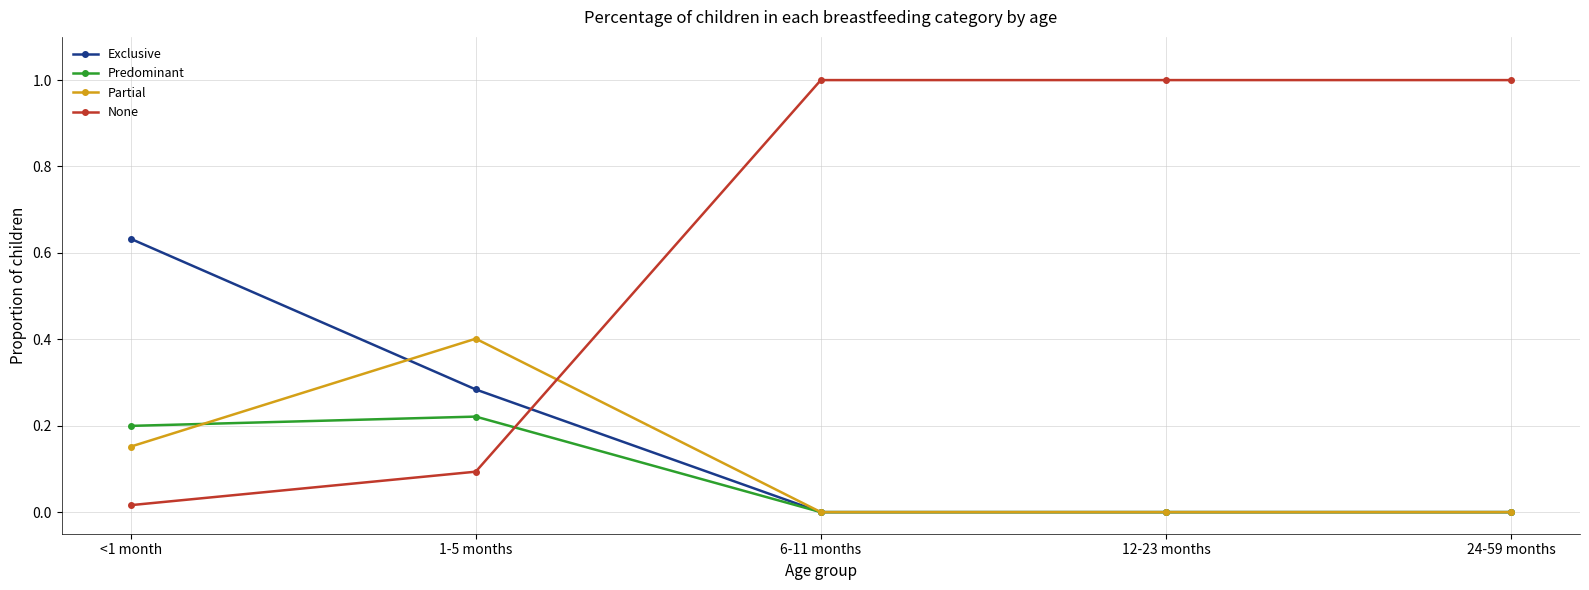

Between 1-5 months and 24-59 months, which series saw the biggest shift?

None